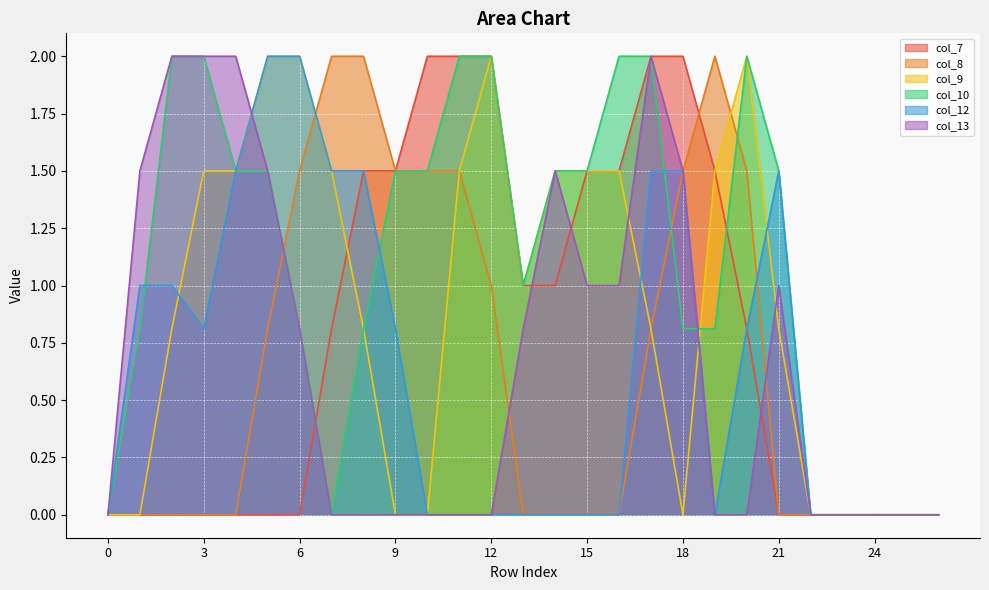

Between which two adjacent categories do col_8 and col_12 first intersect?

6 and 7